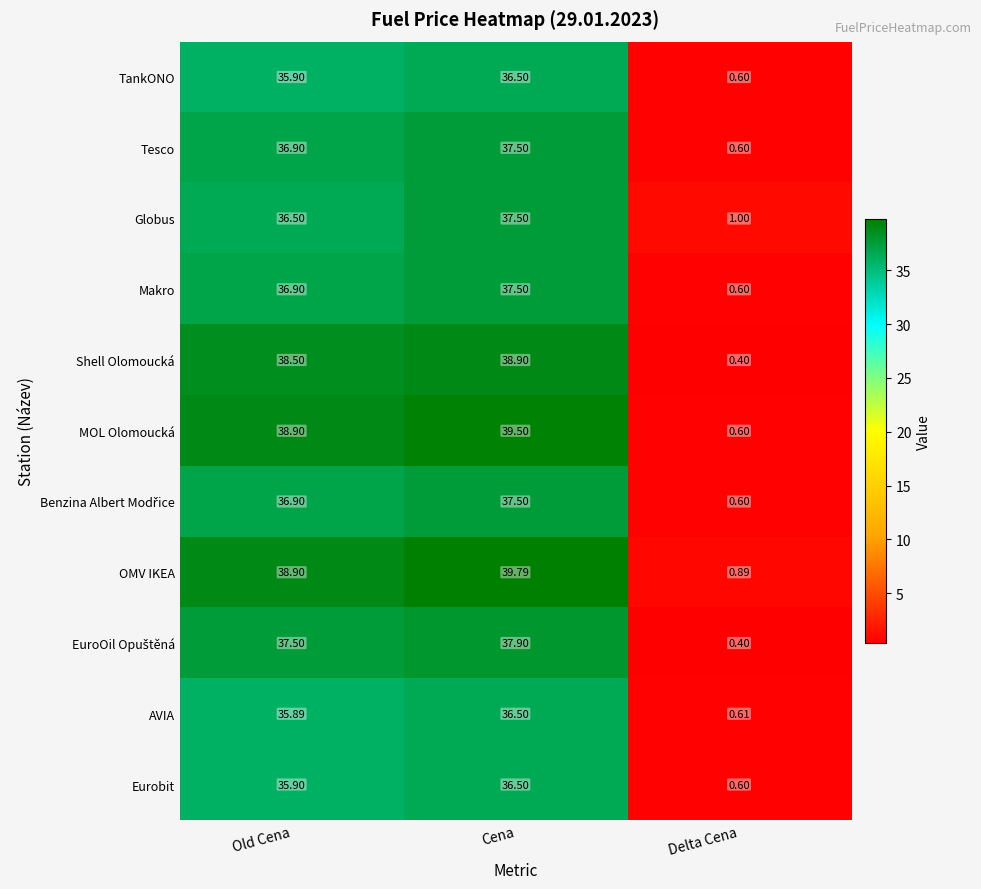

At which label is Tesco closest to 19?

Old Cena